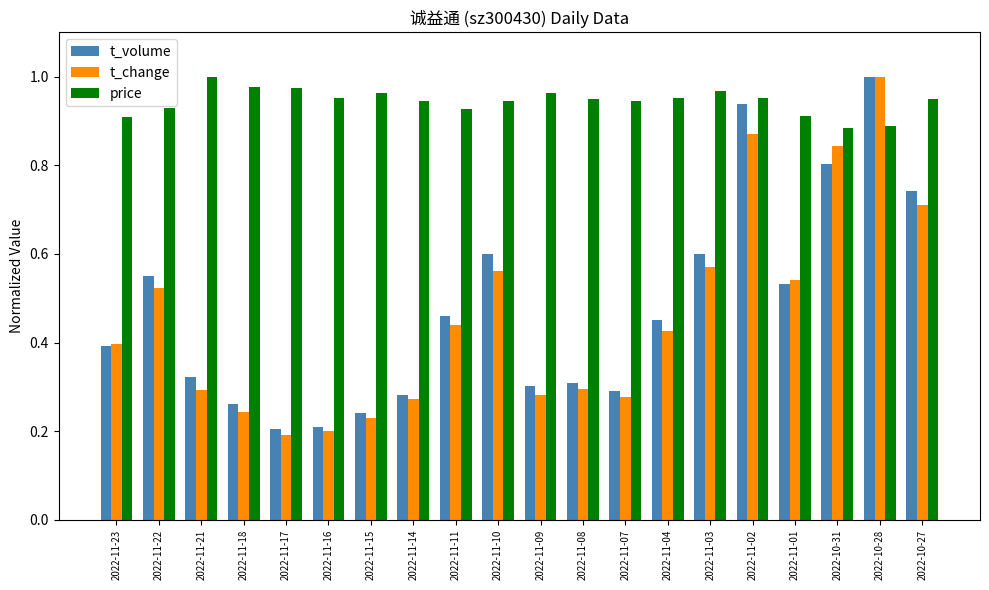

What is the sum of the price values at 2022-11-22 and 2022-11-10?

1.9